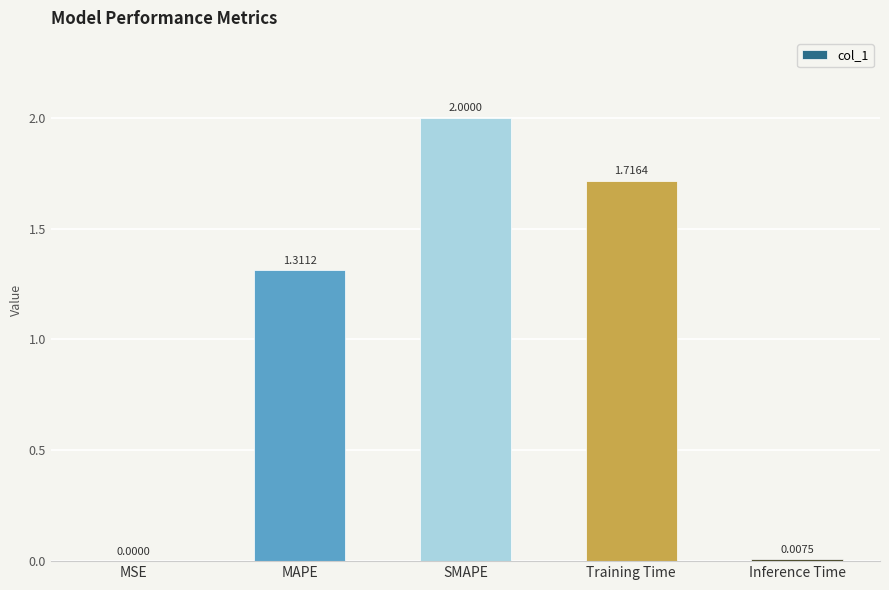

Count the number of values greater than 1.

3